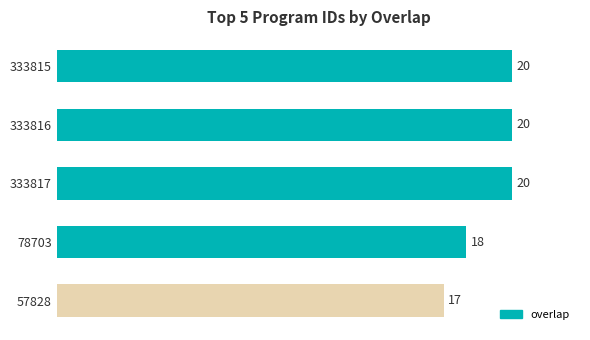

How many values are below 20?

2